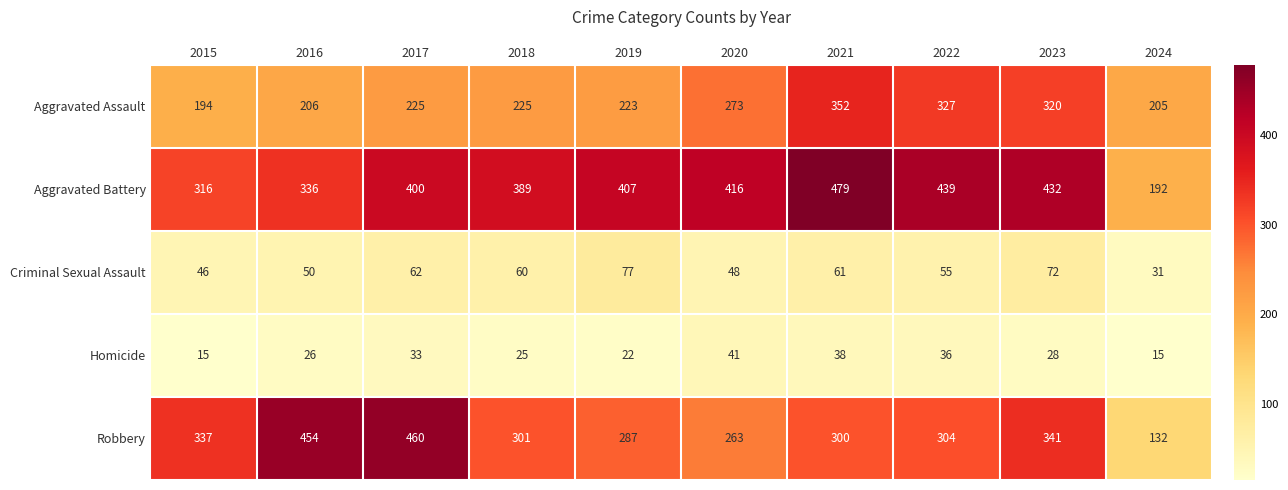

True or false: Aggravated Battery has a value of 786 at 2022.

False